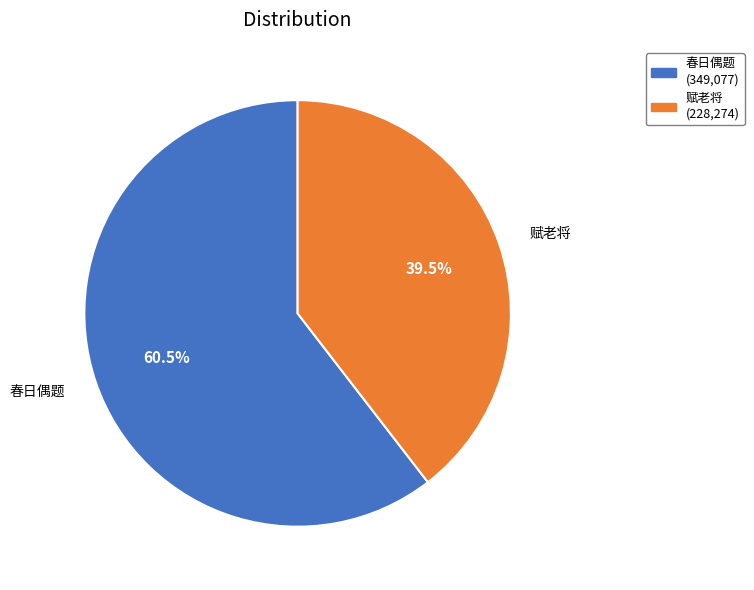

Does any single category account for the majority?

Yes